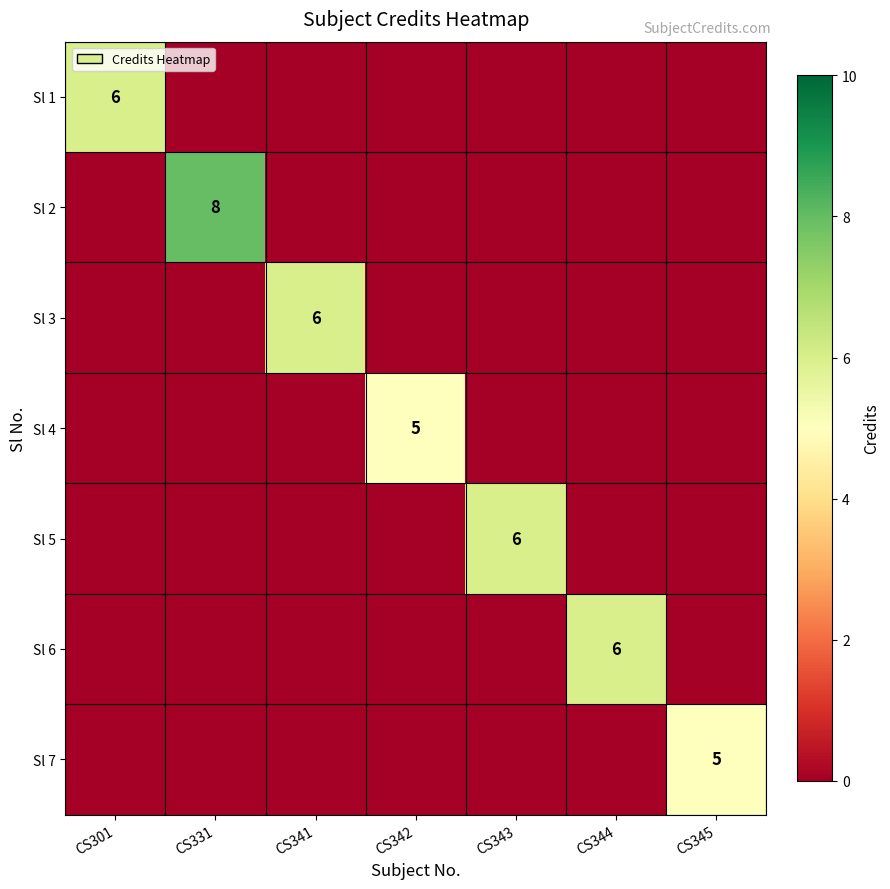

Is it true that Sl 2 equals 8 at CS331?

True